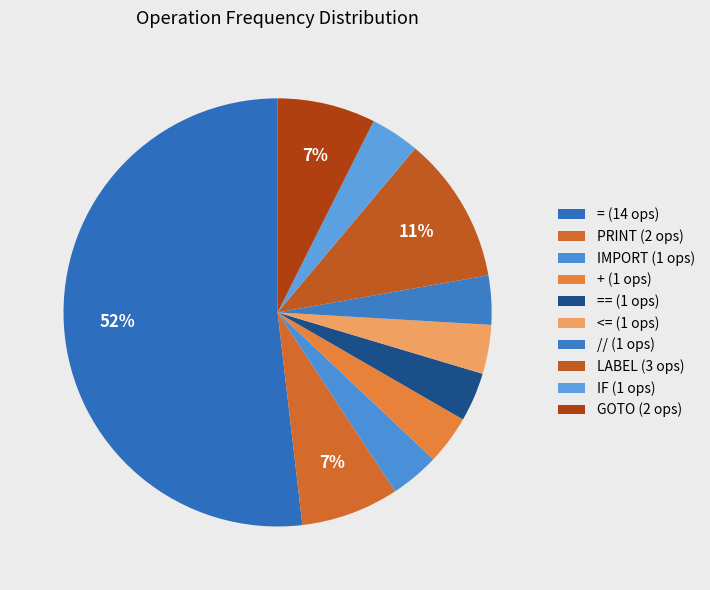

Count the number of slices in the pie.

10